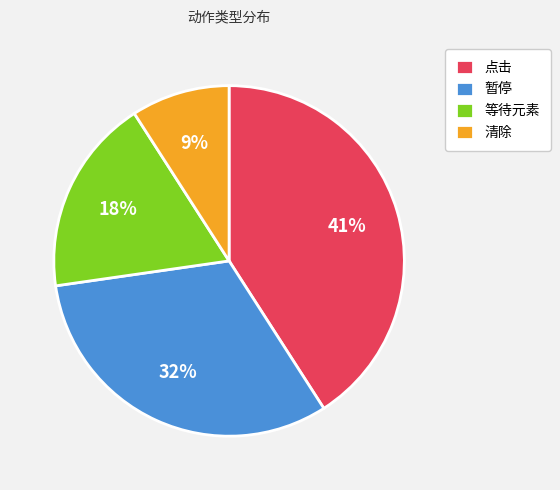

Rank the categories by value from lowest to highest.

清除, 等待元素, 暂停, 点击